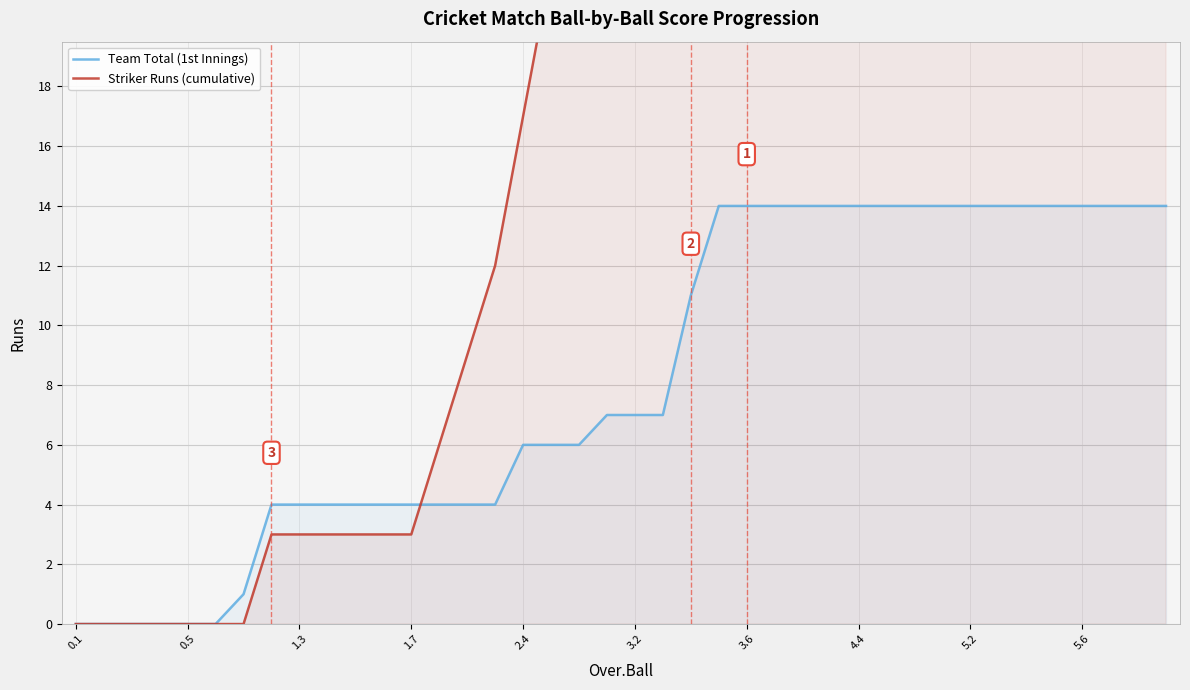

What is the value of the Team Total (1st Innings) point at the 32nd from the left?

14